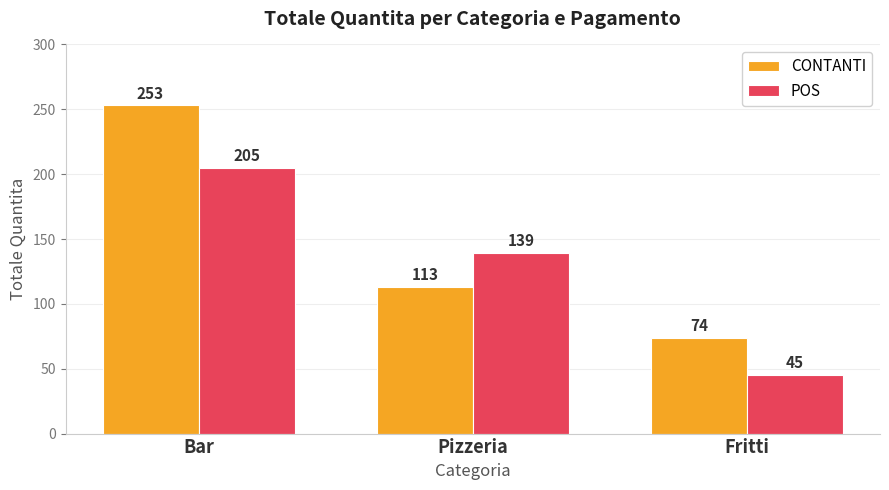

Reading left to right, what are all the values shown in this chart?

CONTANTI: Bar=253	Pizzeria=113	Fritti=74
POS: Bar=205	Pizzeria=139	Fritti=45